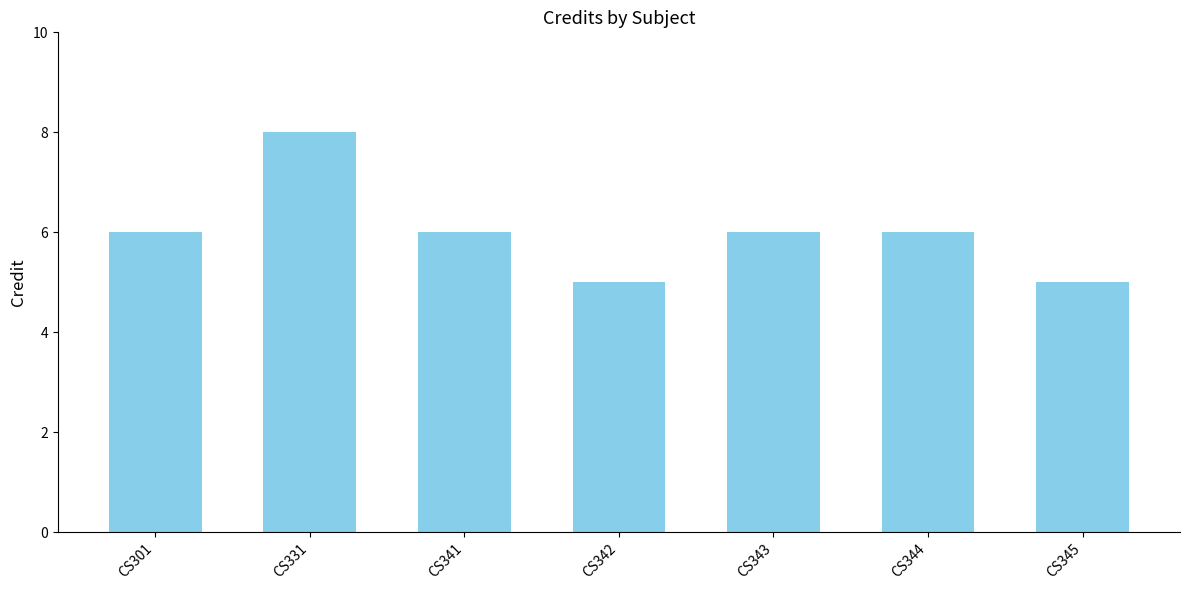

Does the chart contain stacked bars?

No